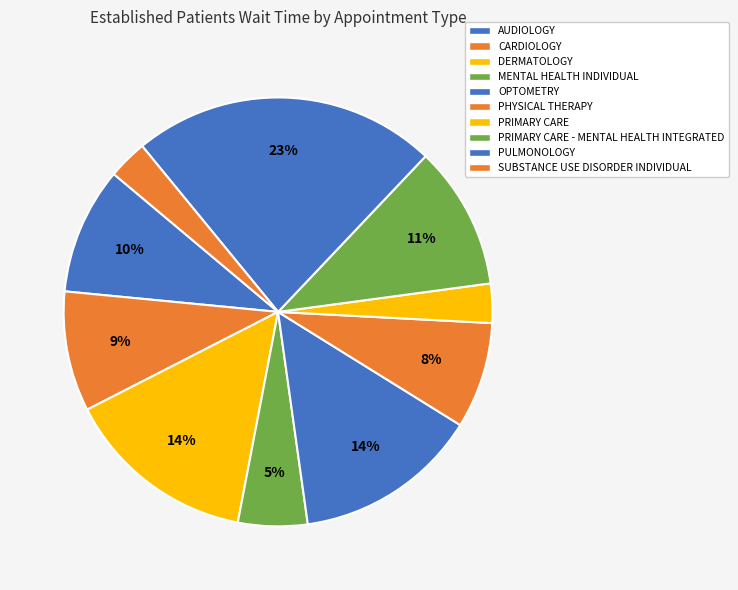

The AUDIOLOGY slice represents 10% of the pie. True or false?

True